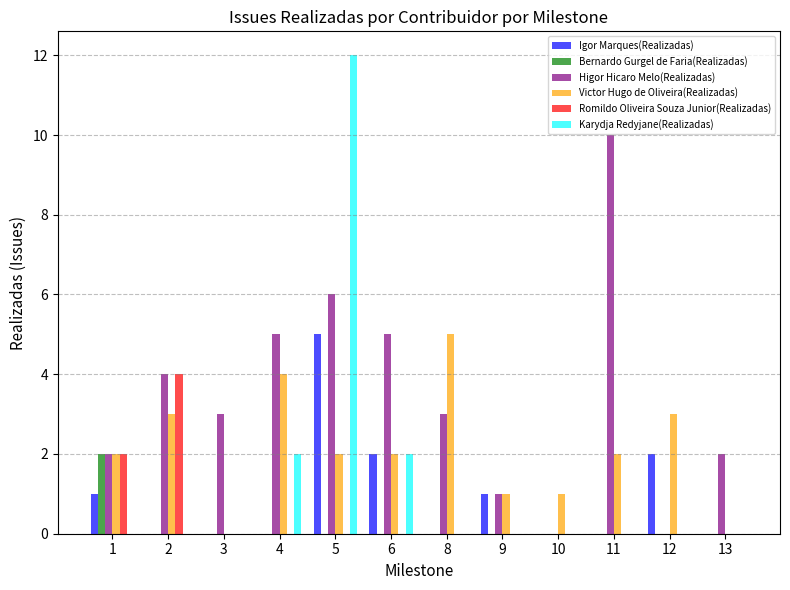

Reading left to right, extract all data points from this chart.

Igor Marques(Realizadas): 1	0	0	0	5	2	0	1	0	0	2	0
Bernardo Gurgel de Faria(Realizadas): 2	0	0	0	0	0	0	0	0	0	0	0
Higor Hicaro Melo(Realizadas): 2	4	3	5	6	5	3	1	0	10	0	2
Victor Hugo de Oliveira(Realizadas): 2	3	0	4	2	2	5	1	1	2	3	0
Romildo Oliveira Souza Junior(Realizadas): 2	4	0	0	0	0	0	0	0	0	0	0
Karydja Redyjane(Realizadas): 0	0	0	2	12	2	0	0	0	0	0	0